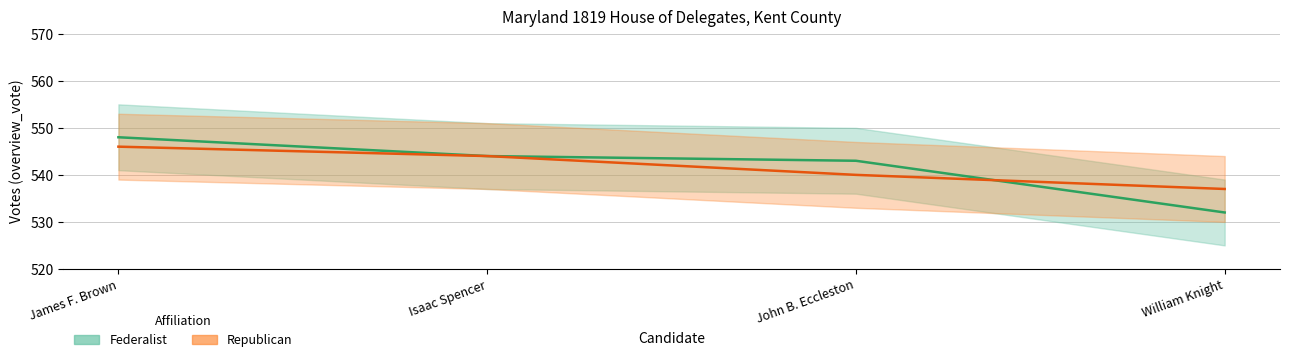

List the series in order of their peak value, lowest first.

Republican, Federalist